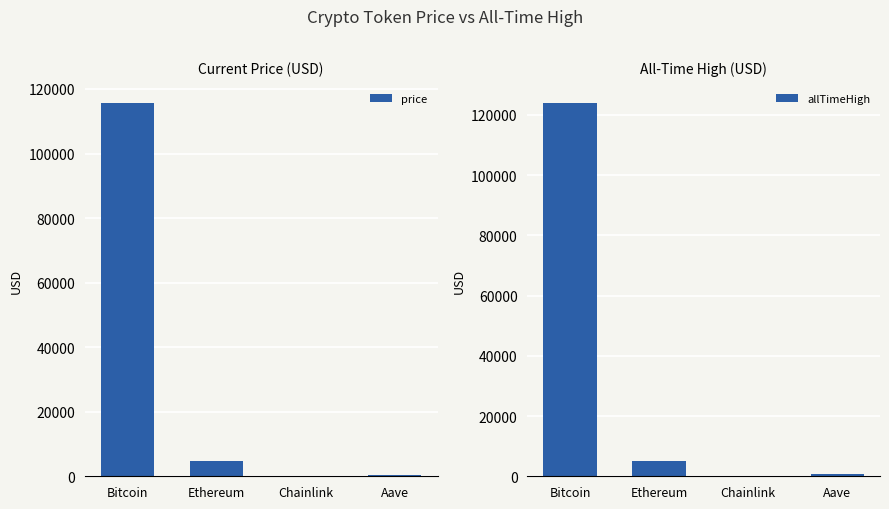

Between Ethereum and Aave, which series saw the biggest shift?

price